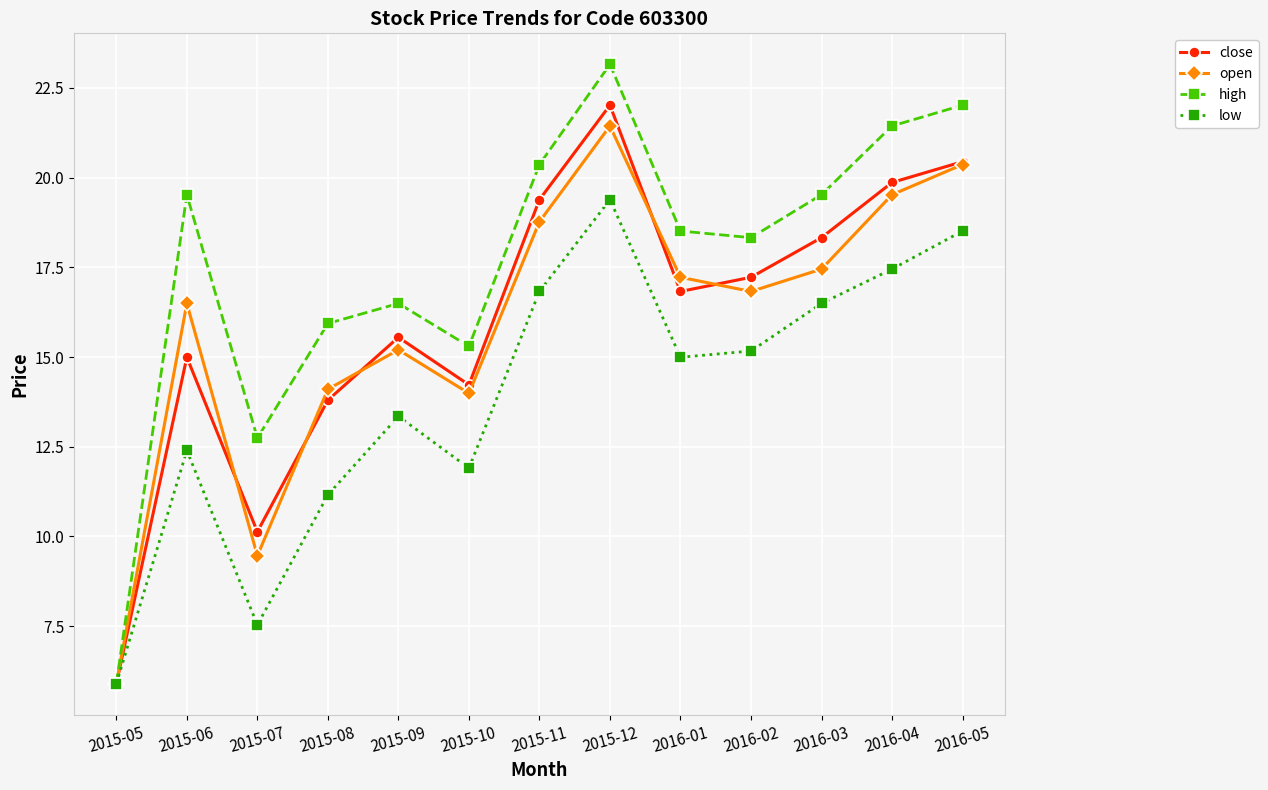

How many distinct data groups are displayed?

4